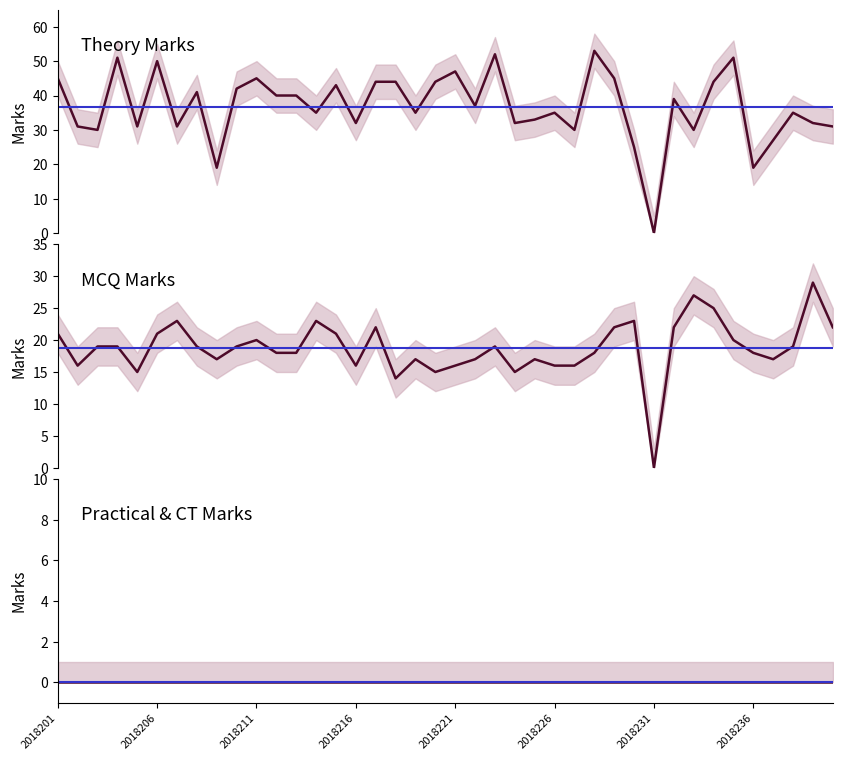

True or false: theory_marks has more than 0 points higher than both neighbors.

True